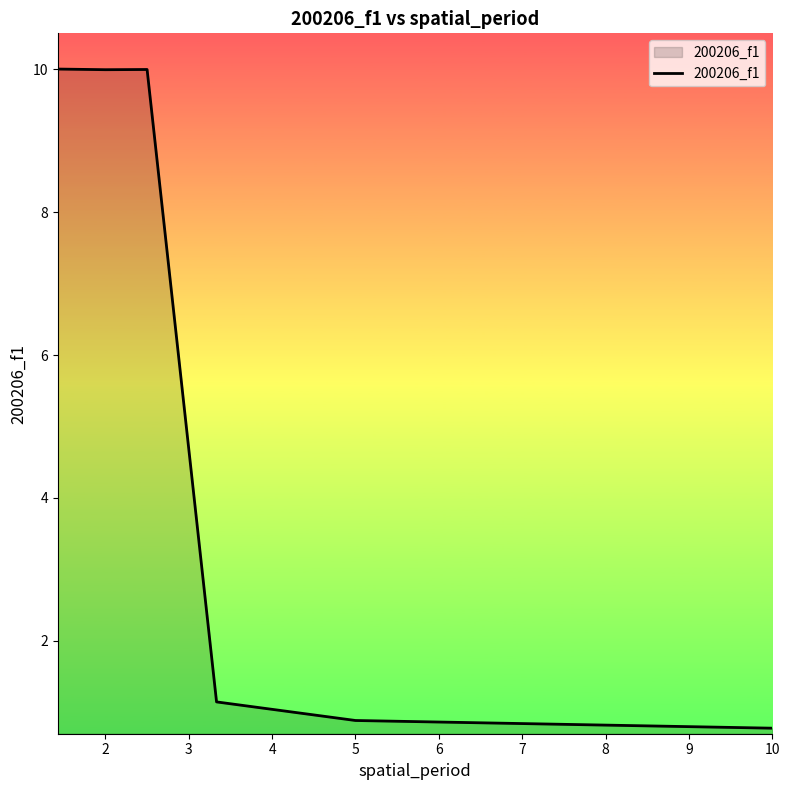

What is the smallest value displayed?

0.8